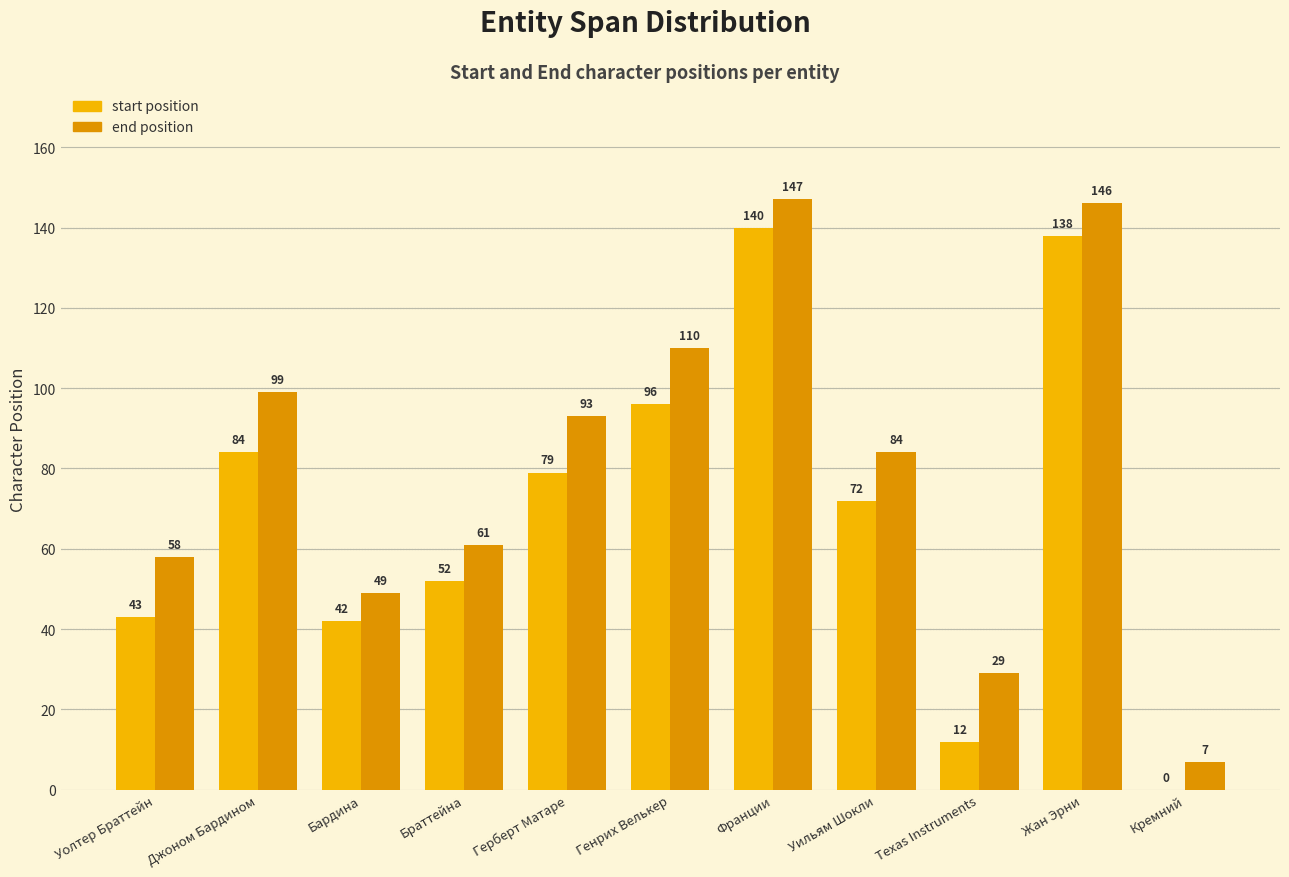

Which category has the highest value across all series?

Франции